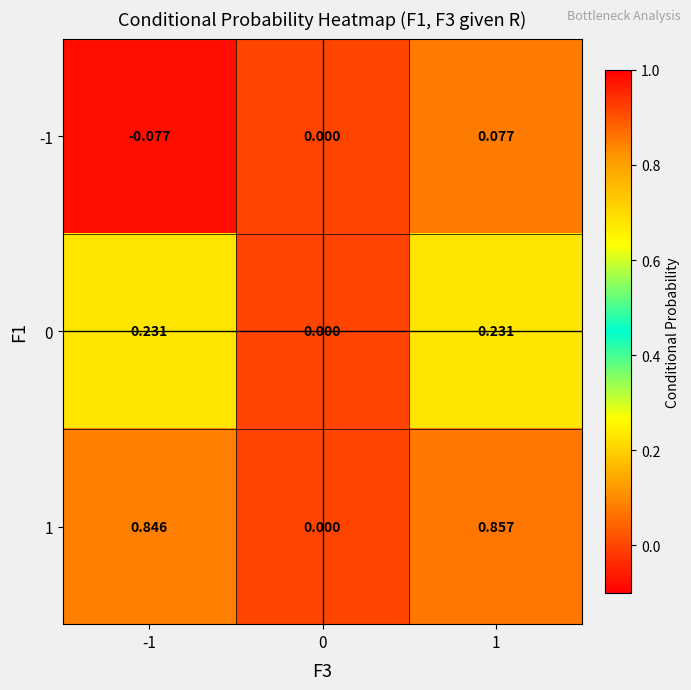

Is the value of 1 at 1 greater than the value of 0 at -1?

Yes